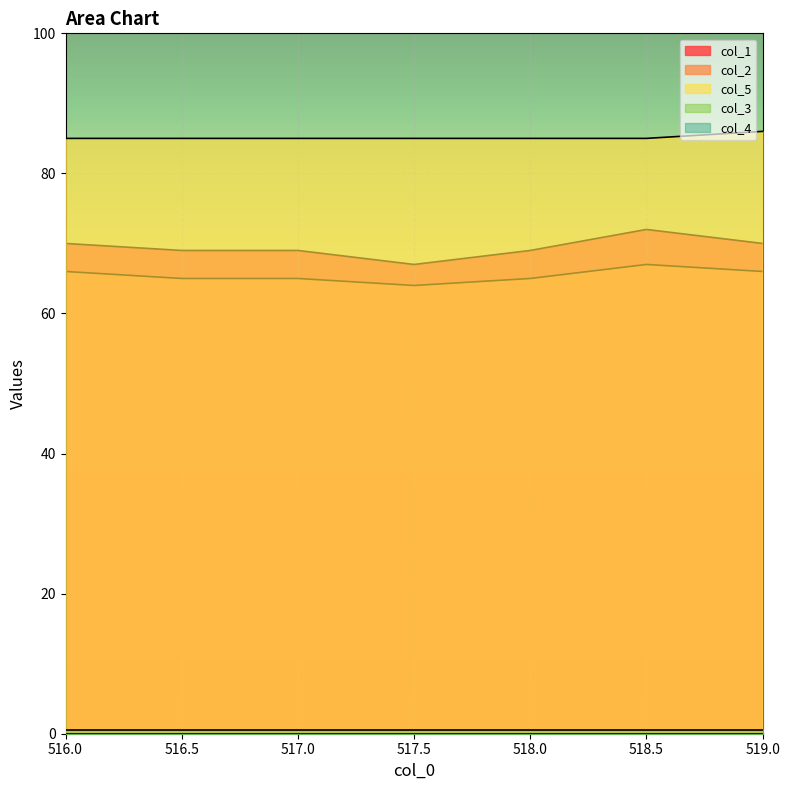

What is the maximum value shown in the chart?

86.0